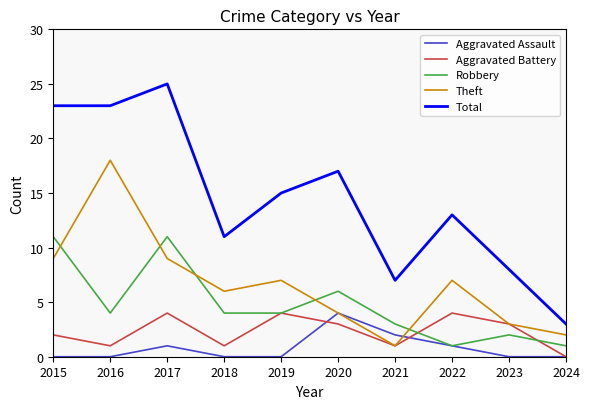

Which series has the largest total across all categories?

Total